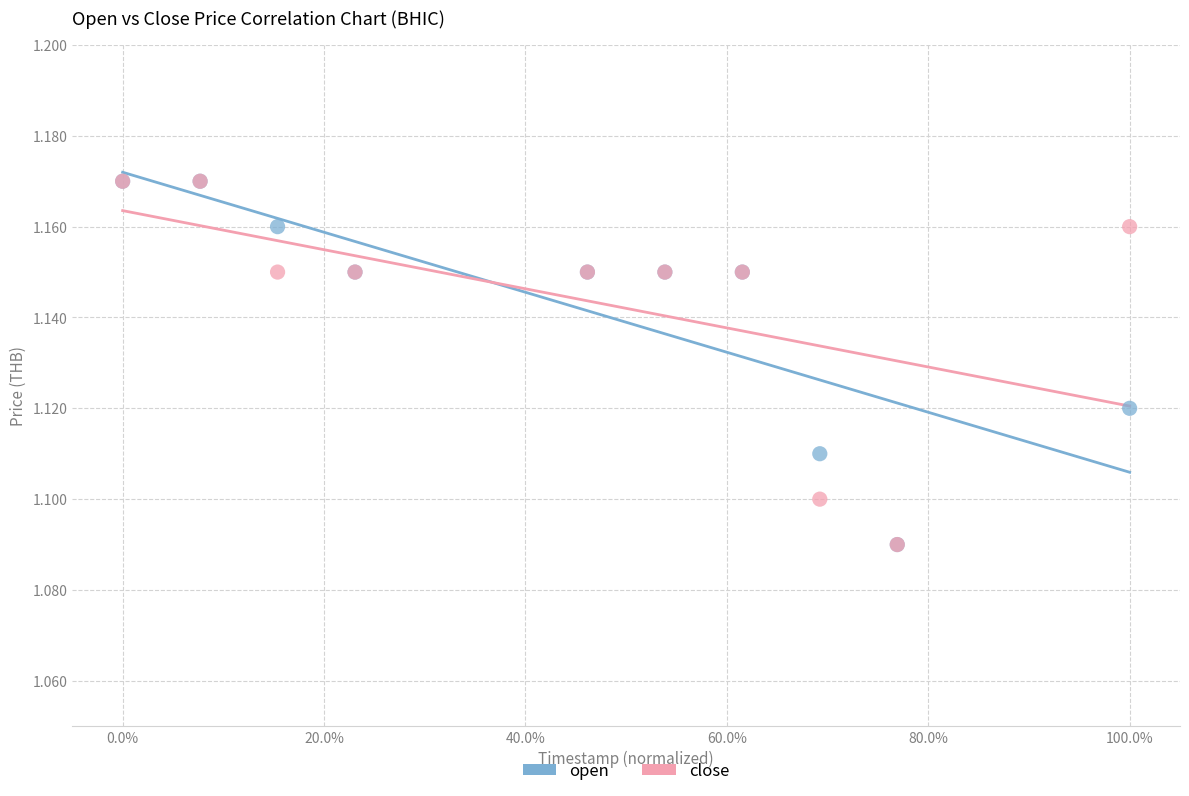

What are all the series names shown in the legend?

open, close